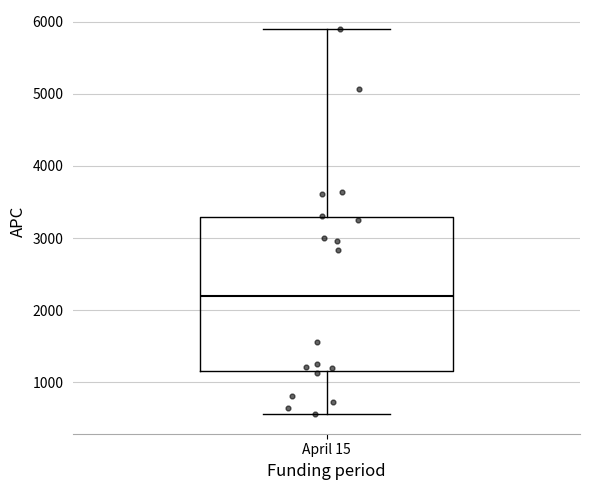

Where is the lower edge of the box for April 15 on the y-axis? The values are not printed on the chart, so give them approximately, as read against the axis.

1200